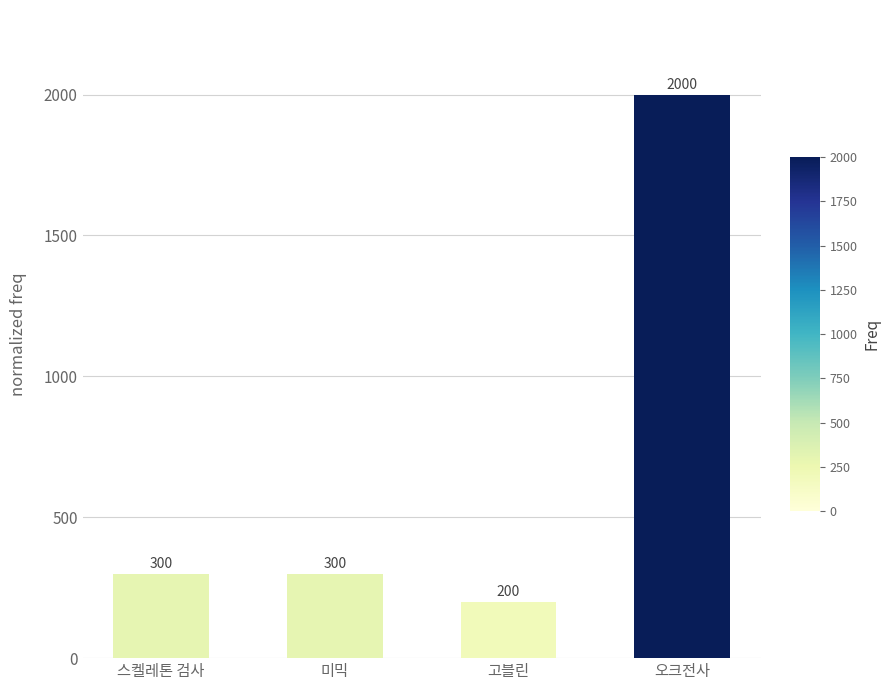

Reading left to right, transcribe all the data shown in this chart.

스켈레톤 검사=300	미믹=300	고블린=200	오크전사=2000